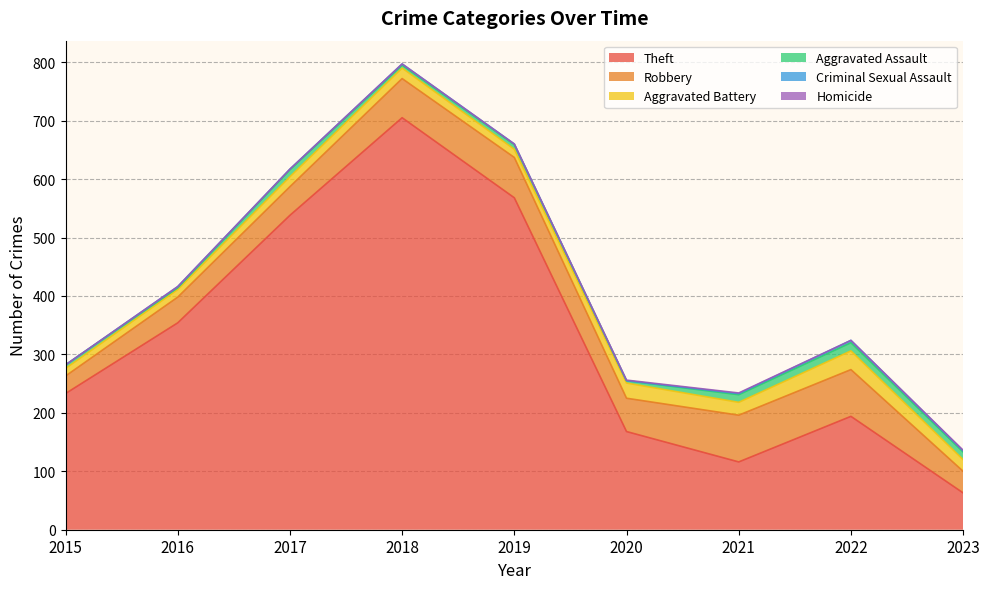

Read the Robbery value at 2021, to the nearest 10.

80